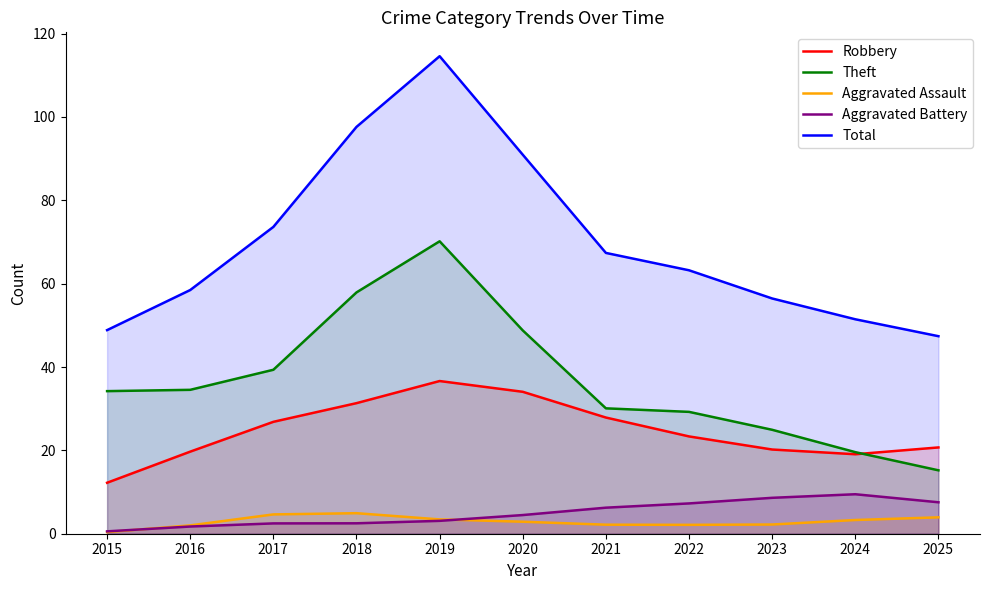

Where is Robbery nearest to the value 24?

2022